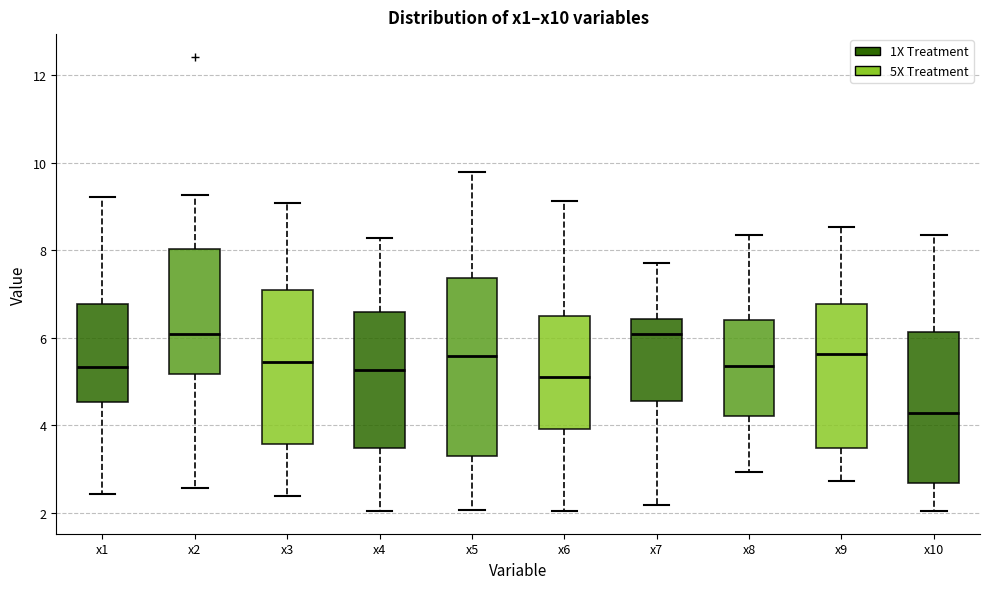

Where does the median line of the box for x4 sit on the y-axis? The values are not printed on the chart, so give them approximately, as read against the axis.

5.2